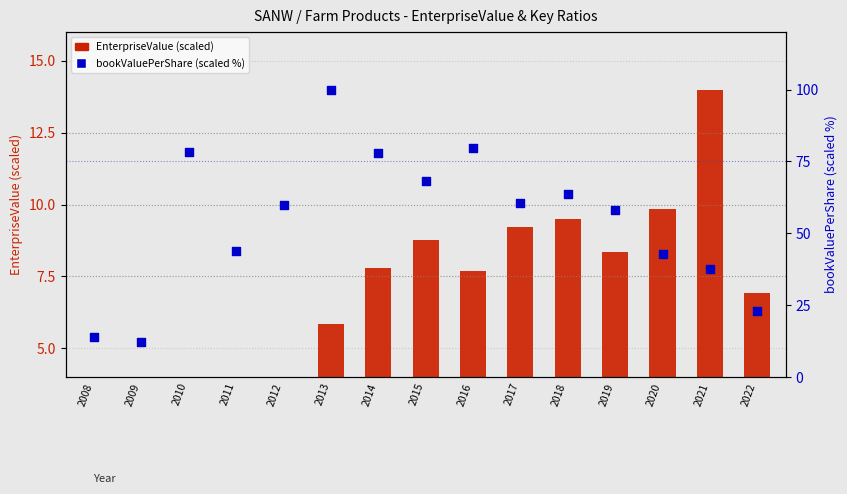

Which series contains the highest Y value?

bookValuePerShare (scaled %)